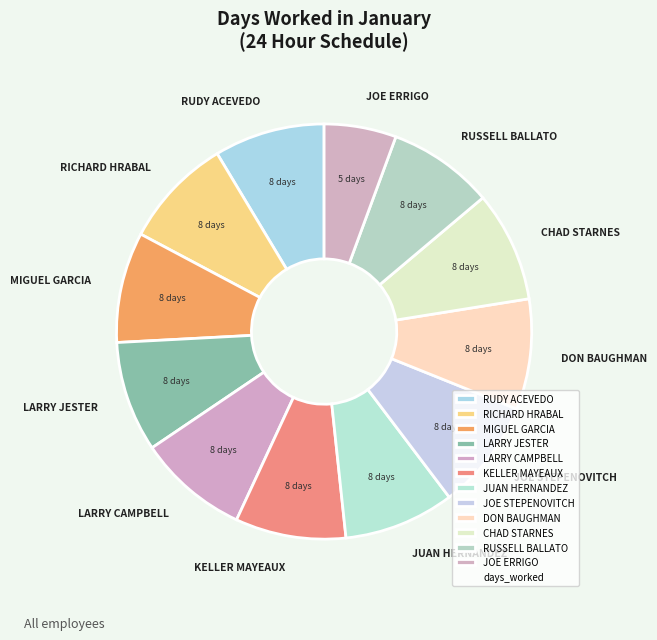

Is JOE ERRIGO the majority of the pie?

No